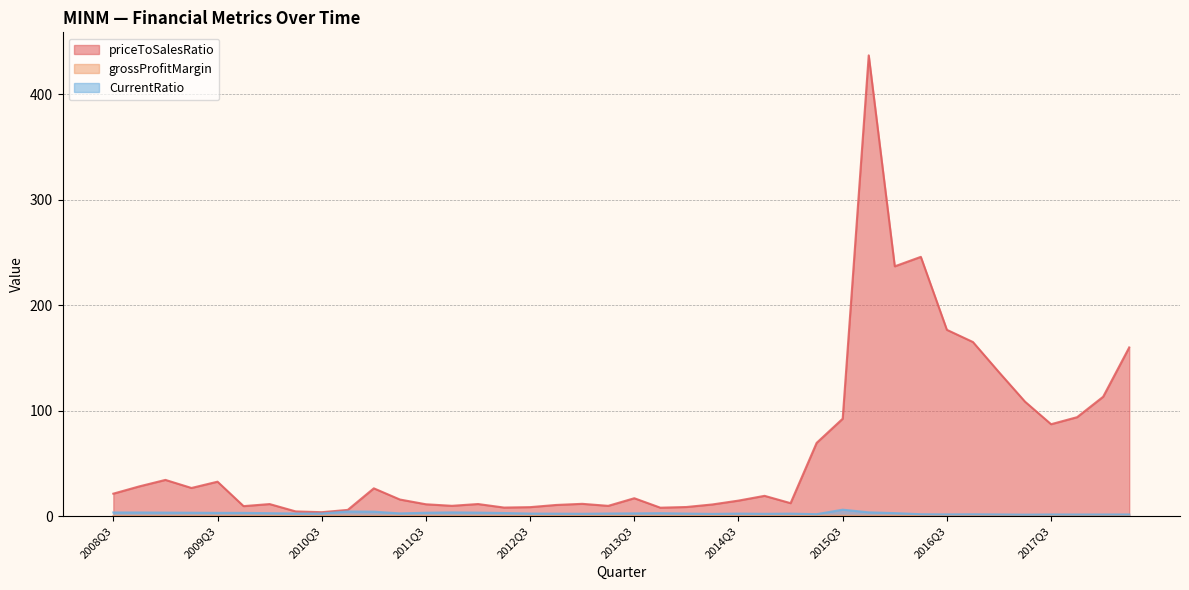

What is the minimum value shown in the chart?

0.2